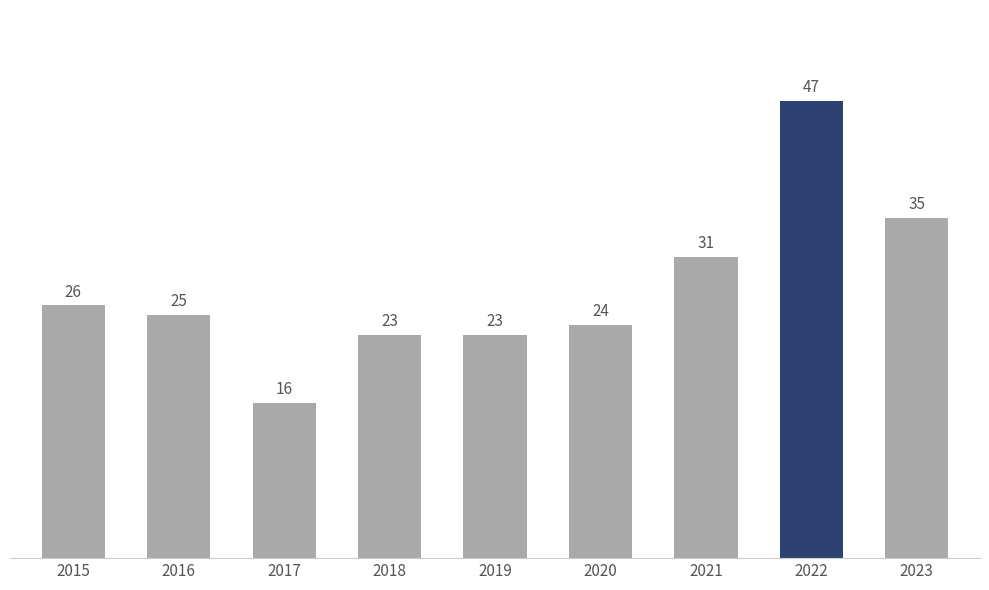

Reading left to right, what are all the values shown in this chart?

26	25	16	23	23	24	31	47	35